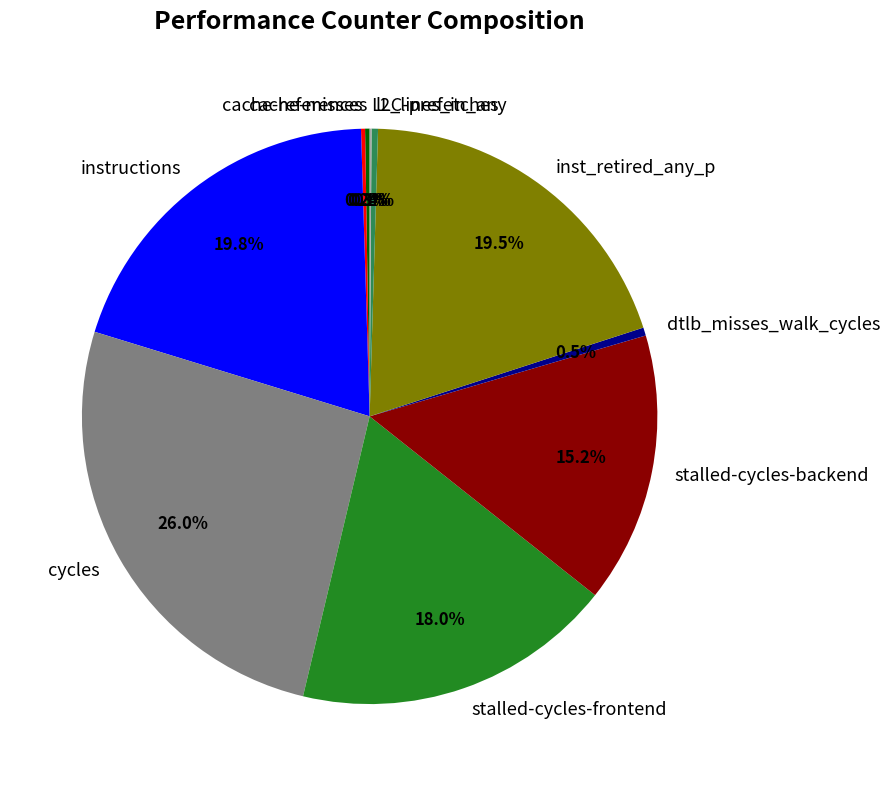

What is the total percentage of stalled-cycles-frontend and dtlb_misses_walk_cycles?

18.5%